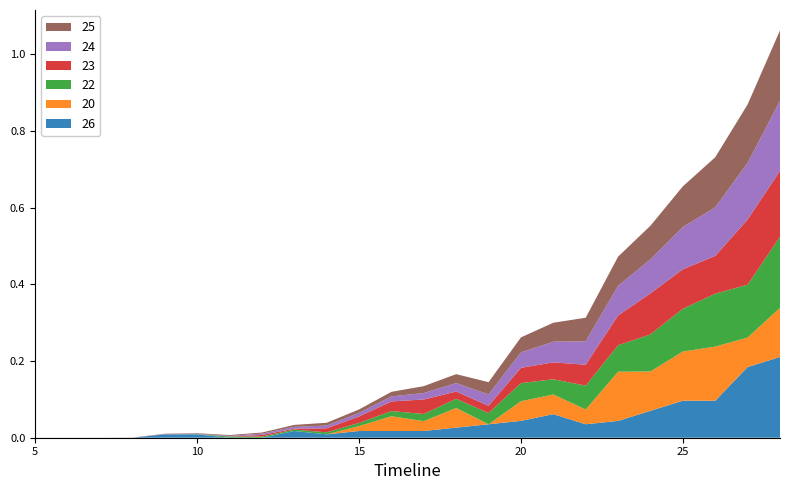

Reading left to right, what are all the values shown in this chart?

26: 0.0	0.0	0.0	0.0	0.0	0.0	0.0	0.0	0.0	0.0	0.0	0.0	0.0	0.0	0.0	0.0	0.1	0.0	0.0	0.1	0.1	0.1	0.2	0.2
20: 0.0	0.0	0.0	0.0	0.0	0.0	0.0	0.0	0.0	0.0	0.0	0.0	0.0	0.1	0.0	0.1	0.1	0.0	0.1	0.1	0.1	0.1	0.1	0.1
22: 0.0	0.0	0.0	0.0	0.0	0.0	0.0	0.0	0.0	0.0	0.0	0.0	0.0	0.0	0.0	0.0	0.0	0.1	0.1	0.1	0.1	0.1	0.1	0.2
23: 0.0	0.0	0.0	0.0	0.0	0.0	0.0	0.0	0.0	0.0	0.0	0.0	0.0	0.0	0.0	0.0	0.0	0.1	0.1	0.1	0.1	0.1	0.2	0.2
24: 0.0	0.0	0.0	0.0	0.0	0.0	0.0	0.0	0.0	0.0	0.0	0.0	0.0	0.0	0.0	0.0	0.1	0.1	0.1	0.1	0.1	0.1	0.1	0.2
25: 0.0	0.0	0.0	0.0	0.0	0.0	0.0	0.0	0.0	0.0	0.0	0.0	0.0	0.0	0.0	0.0	0.0	0.1	0.1	0.1	0.1	0.1	0.2	0.2